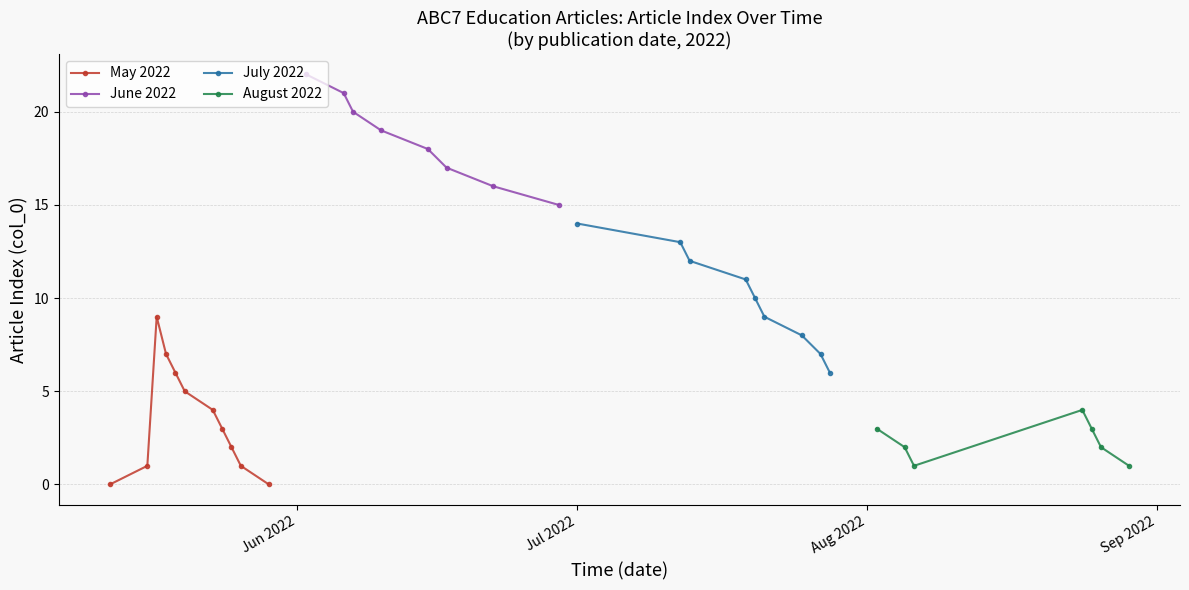

True or false: May 2022 has more than 2 points higher than both neighbors.

False